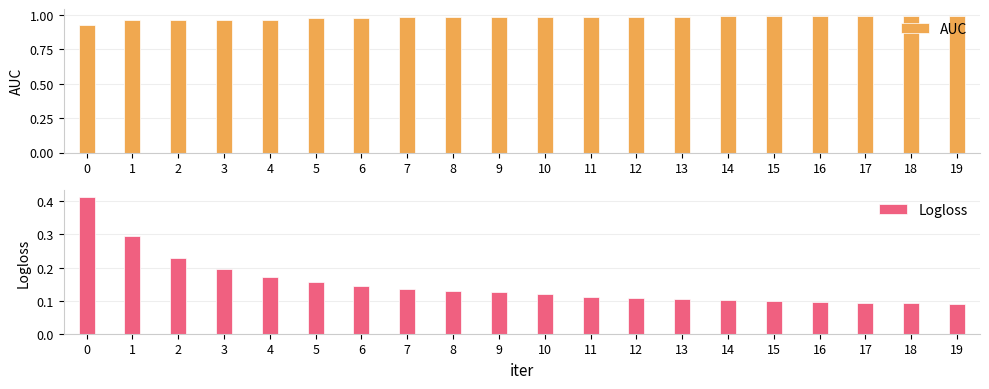

What is the difference between the highest and lowest values at 19?

0.9